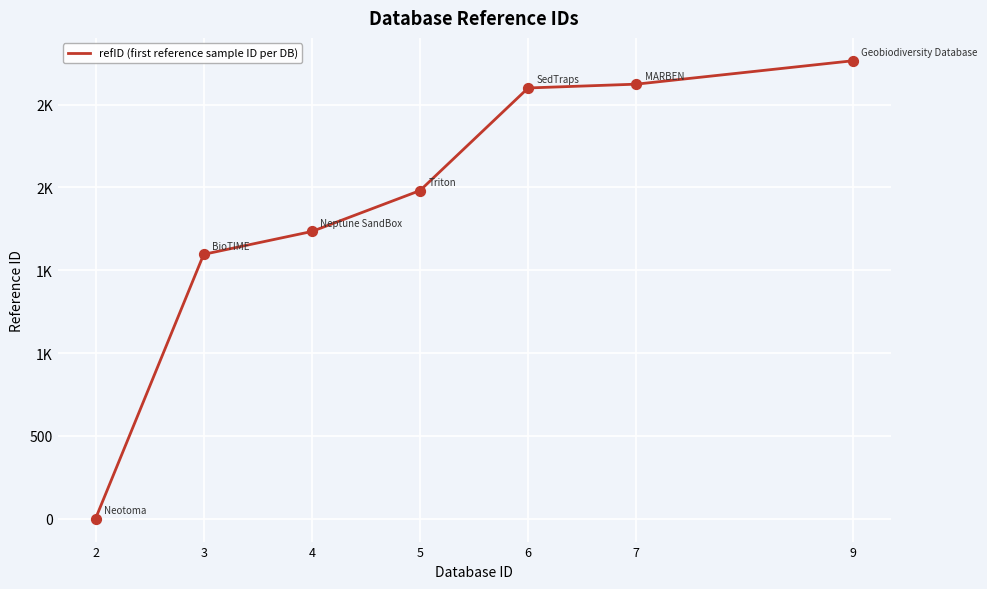

Does the chart have visible grid lines?

Yes